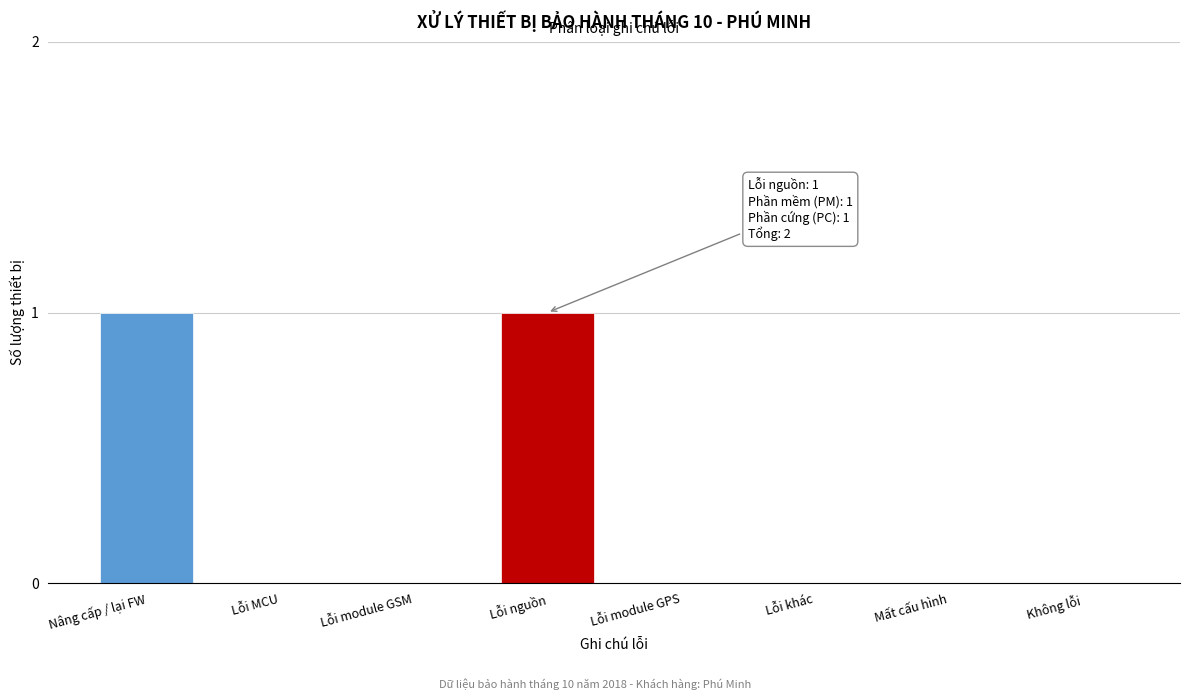

Reading left to right, what are all the values shown in this chart?

Nâng cấp / lại FW=1	Lỗi MCU=0	Lỗi module GSM=0	Lỗi nguồn=1	Lỗi module GPS=0	Lỗi khác=0	Mất cấu hình=0	Không lỗi=0